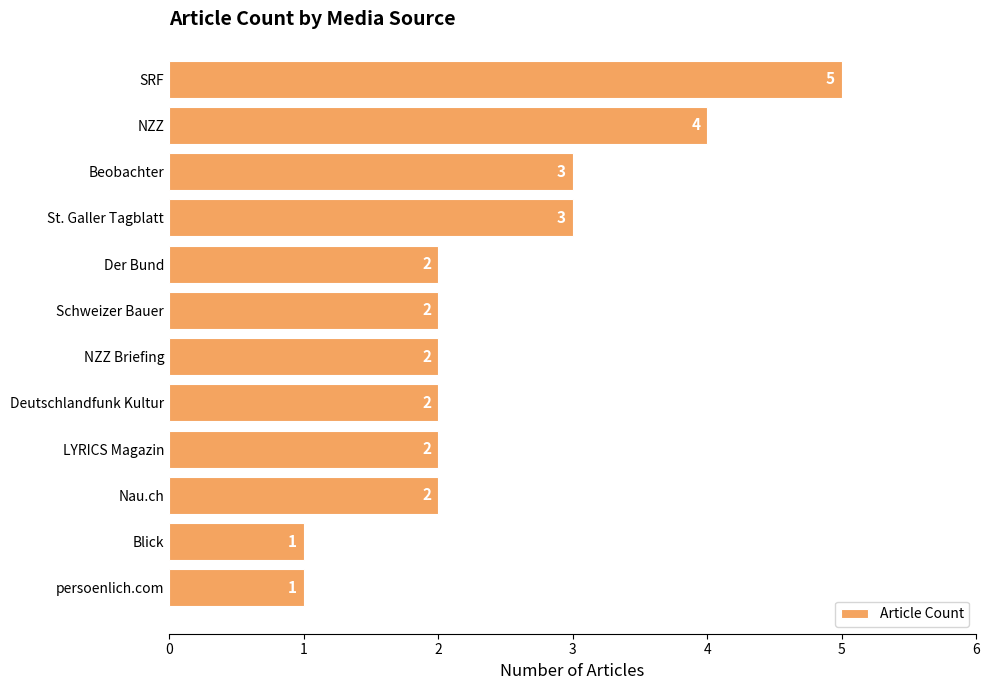

What is the label of the 8th bar from the top?

Deutschlandfunk Kultur